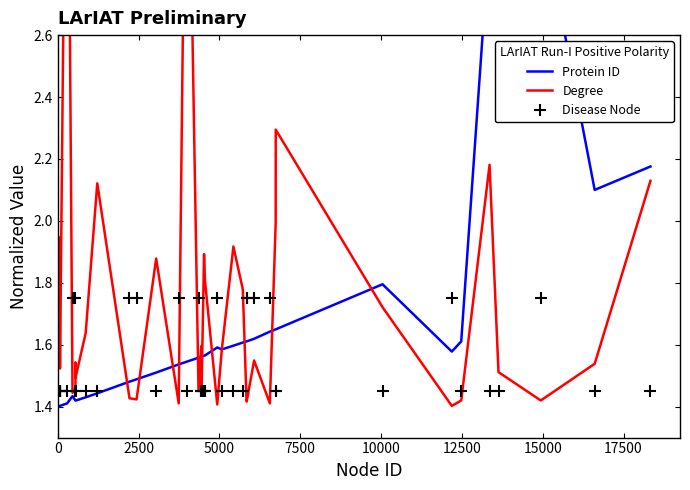

True or false: Disease Node has more than 1 interior local peaks.

True